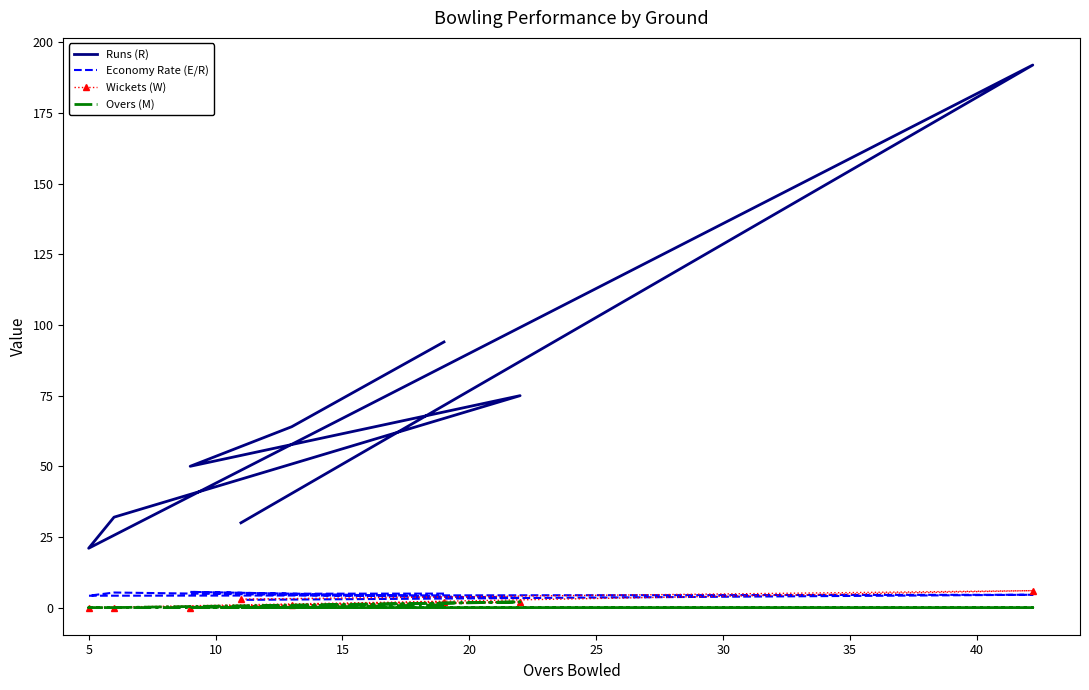

True or false: Overs (M) has a value of 0.0 at 10.

True